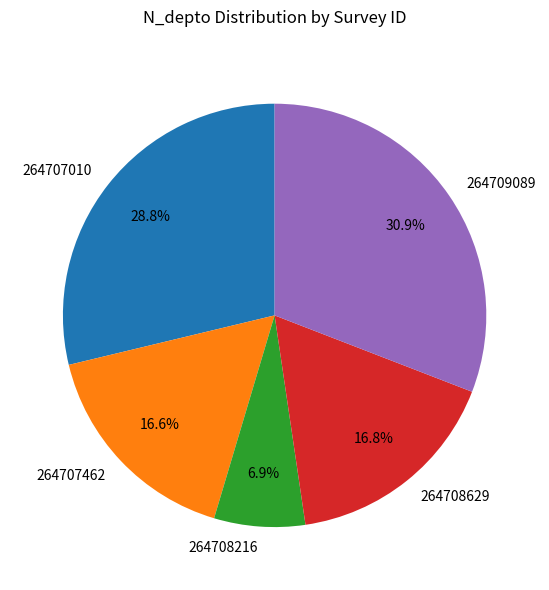

To the nearest percent, what is the difference between the largest and smallest slice percentages?

24%